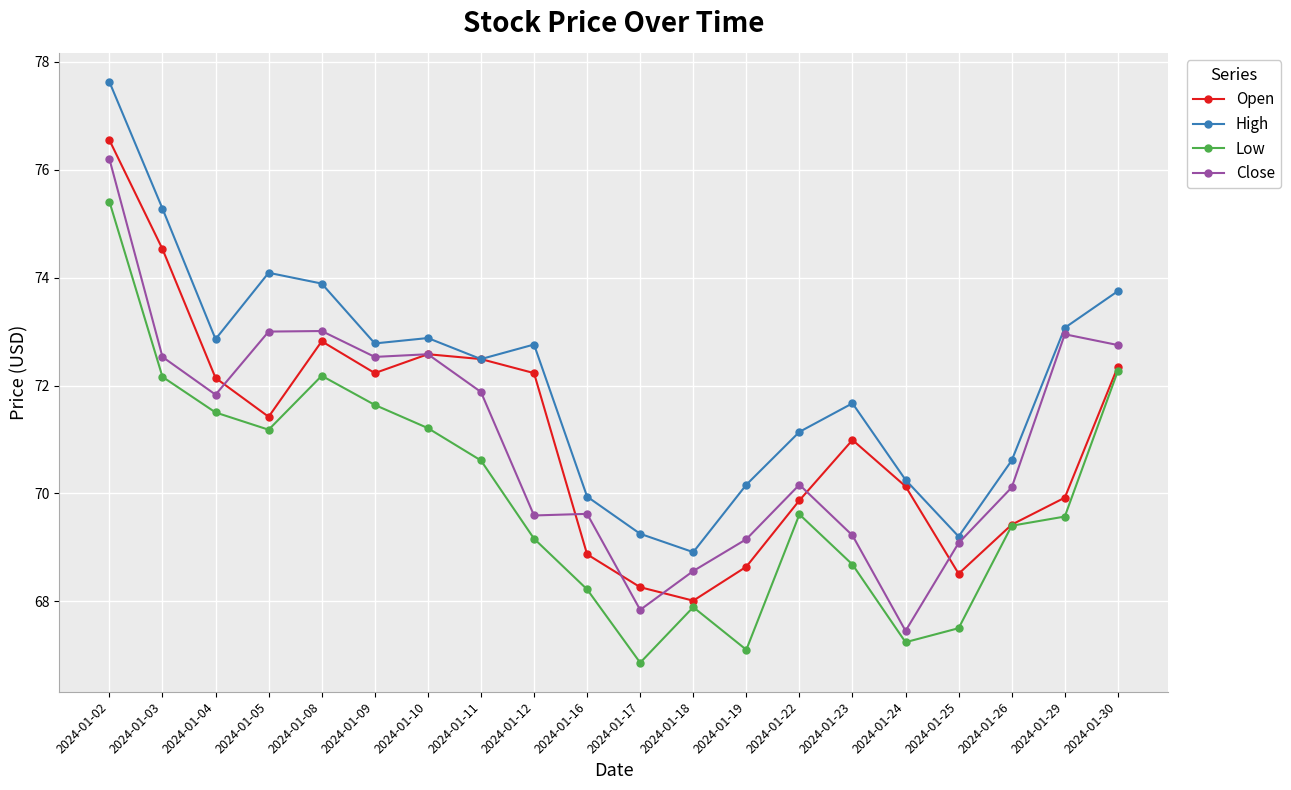

What is the difference between the second highest and minimum values in the Close series?

5.6